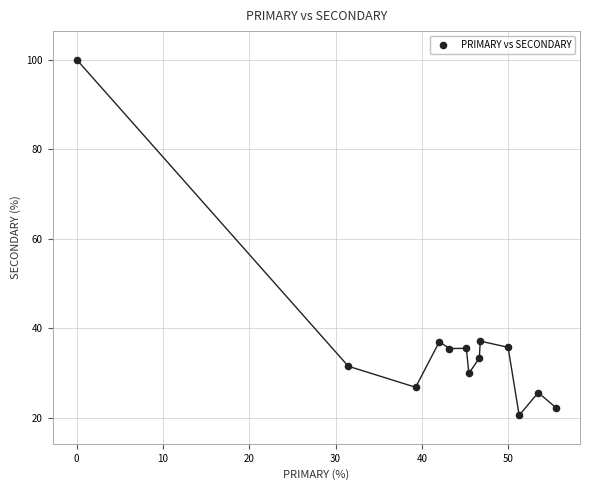

What is the range of Y values (max minus min)?

79.5